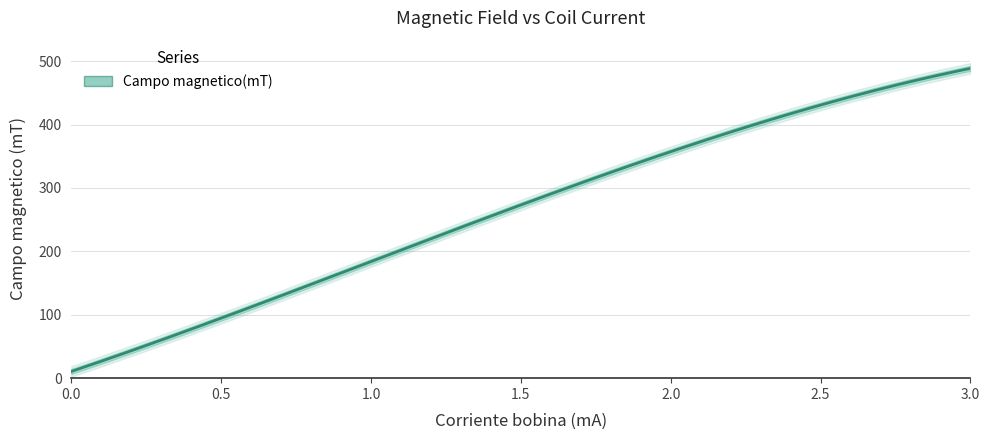

What is the sum of the values at 2.25 and 2.75?

864.0